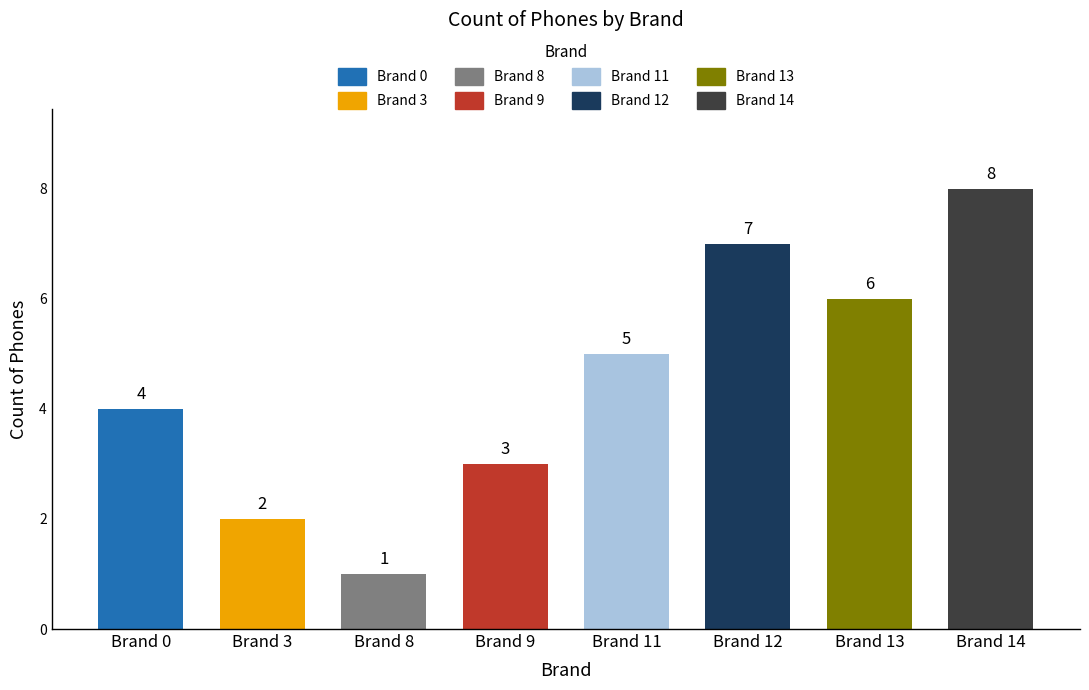

What is the greatest value displayed?

8